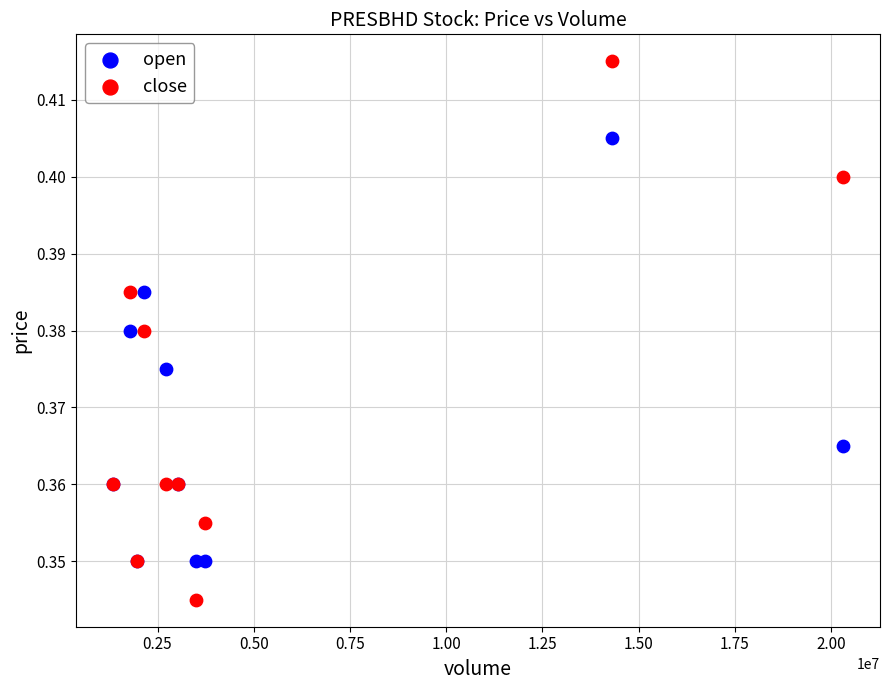

Which series contains the highest Y value?

close